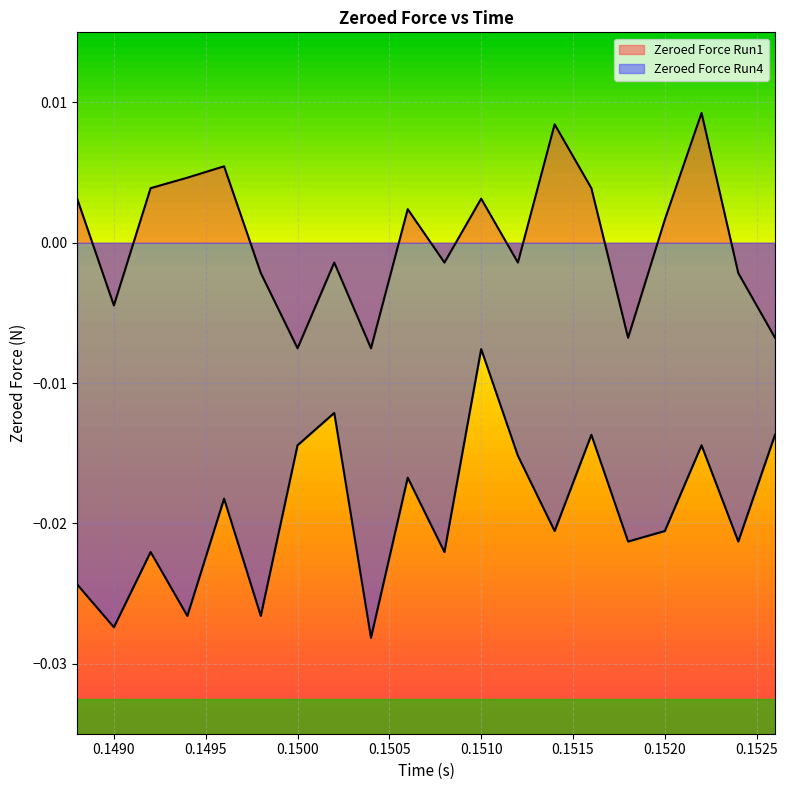

Is the value of Zeroed Force Run1 at 0.1516 greater than the value of Zeroed Force Run4 at 0.1522?

Yes